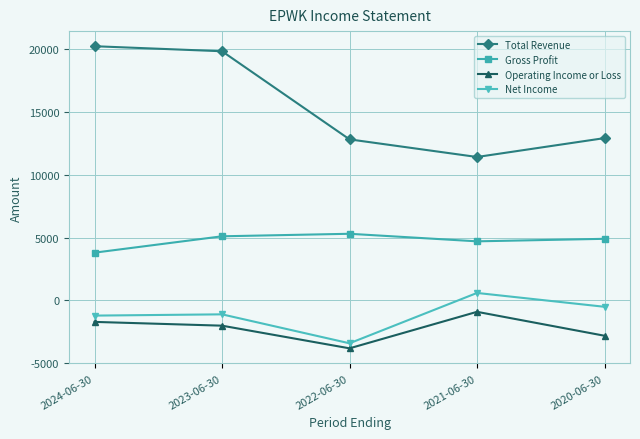

Which series has the largest total across all categories?

Total Revenue